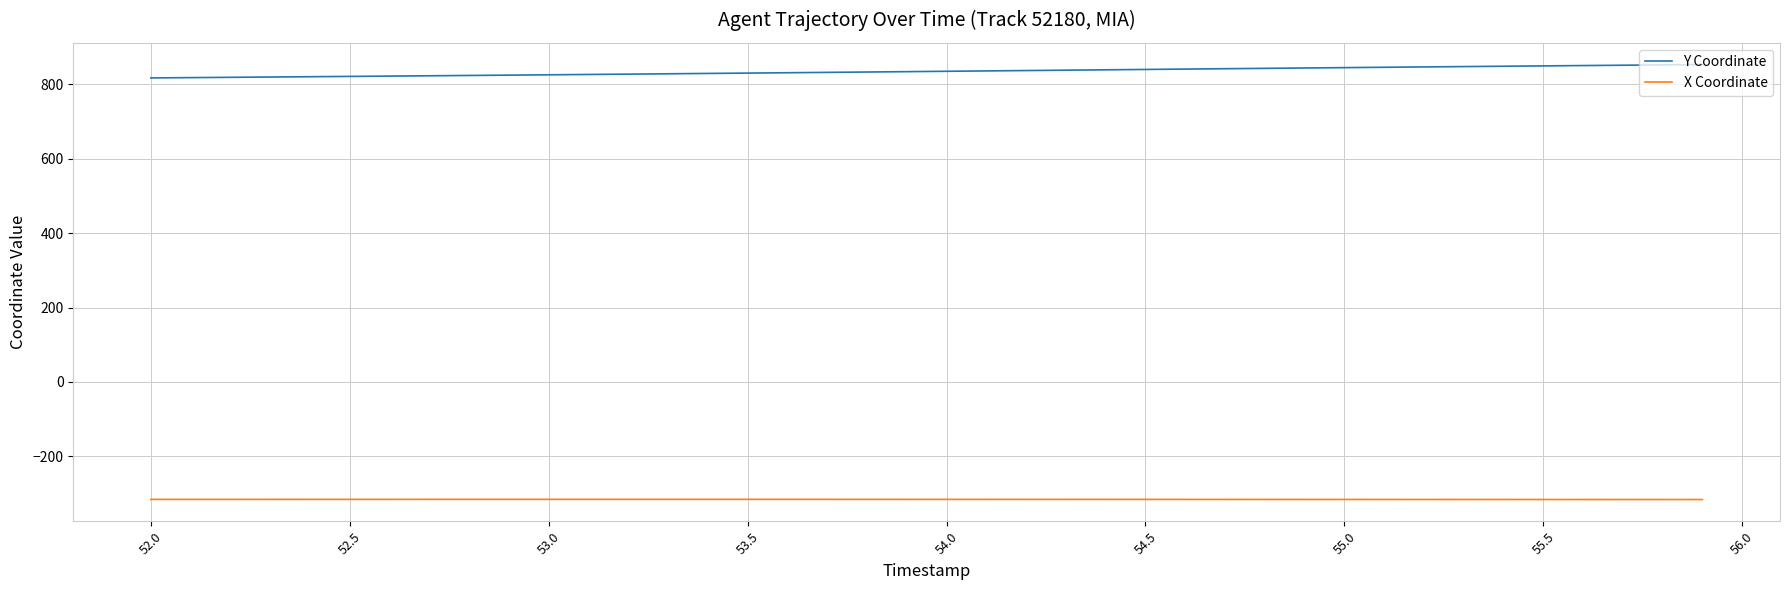

What is the difference between the maximum and minimum values in the Y Coordinate series?

35.8